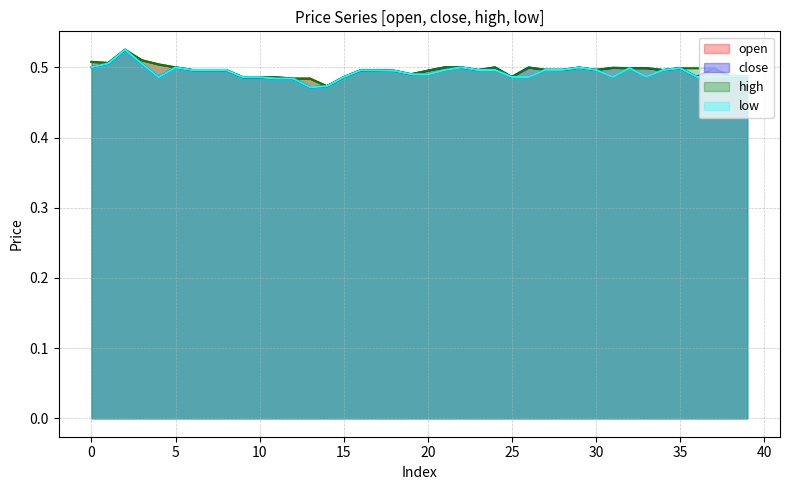

What is the average value of the open series?

0.5